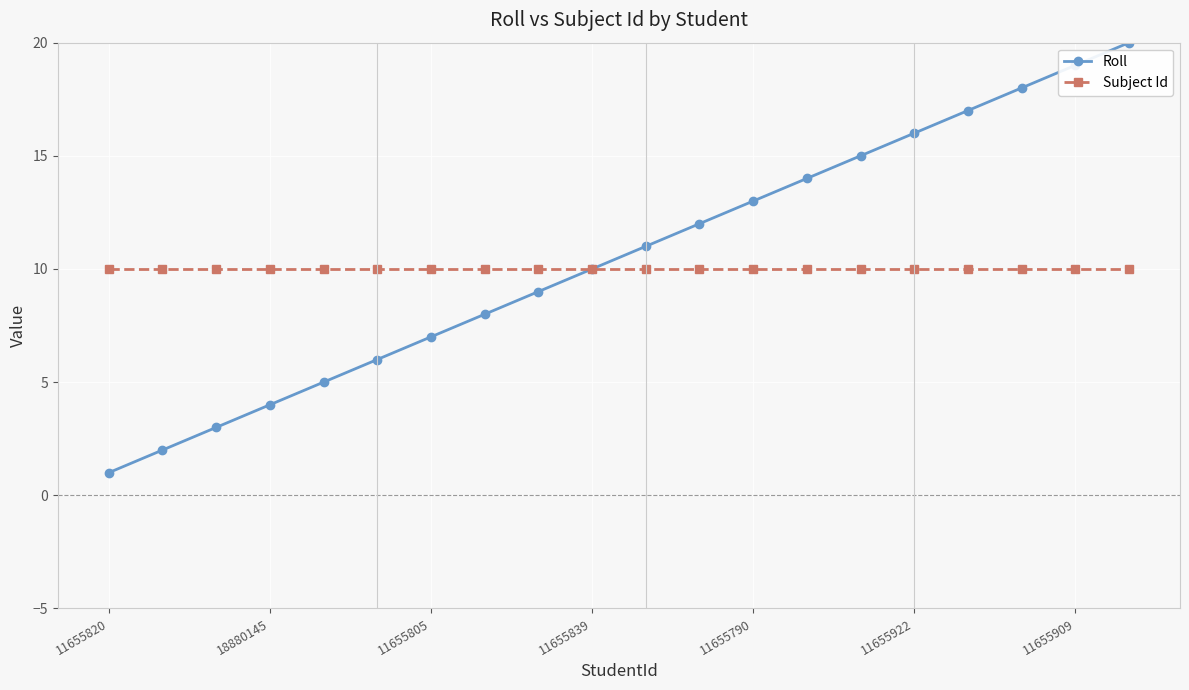

Which series has the largest range (max minus min)?

Roll